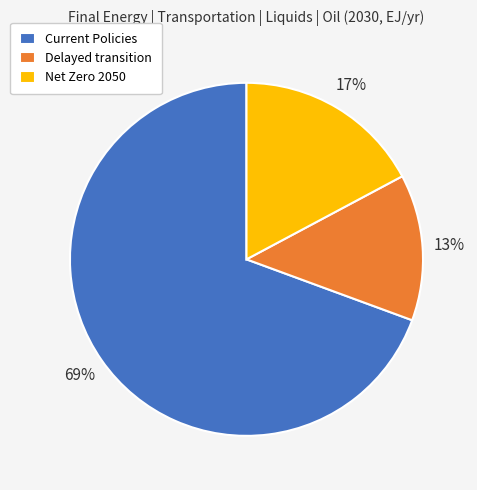

Rank the categories by value from lowest to highest.

Delayed transition, Net Zero 2050, Current Policies